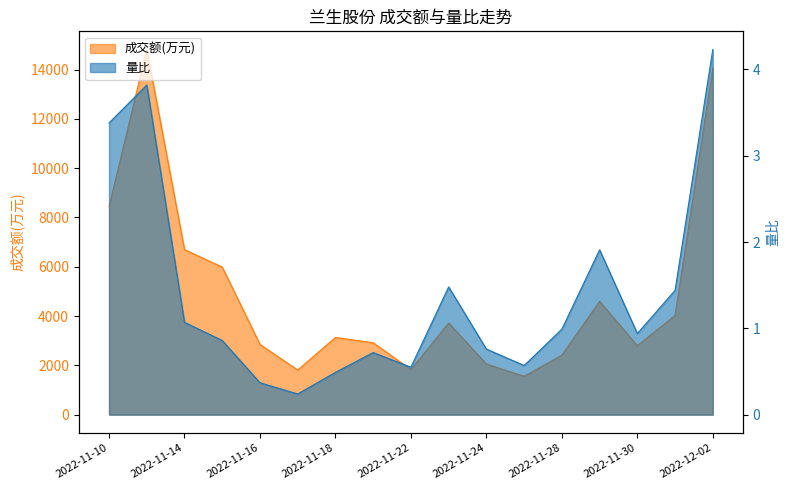

At 2022-11-21, list the series in order from smallest to largest.

量比, 成交额(万元)